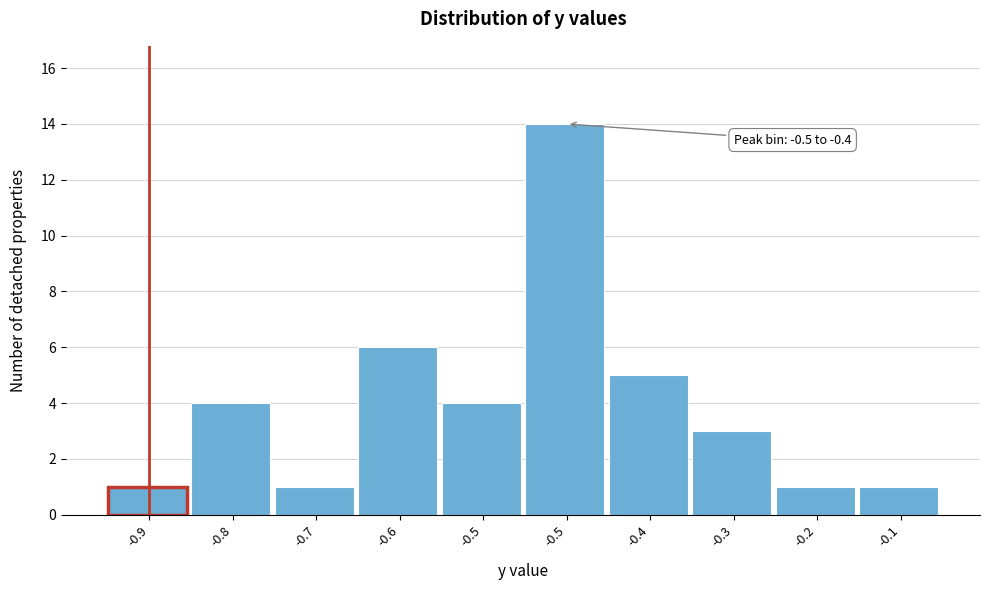

Does the chart contain any negative values?

No